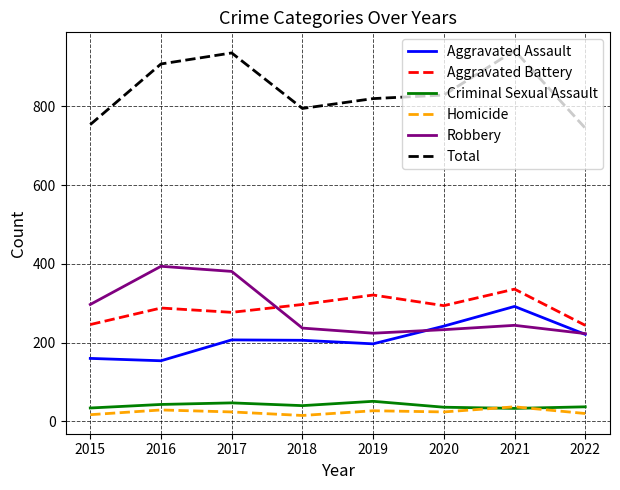

True or false: Aggravated Battery and Homicide intersect in this chart.

False